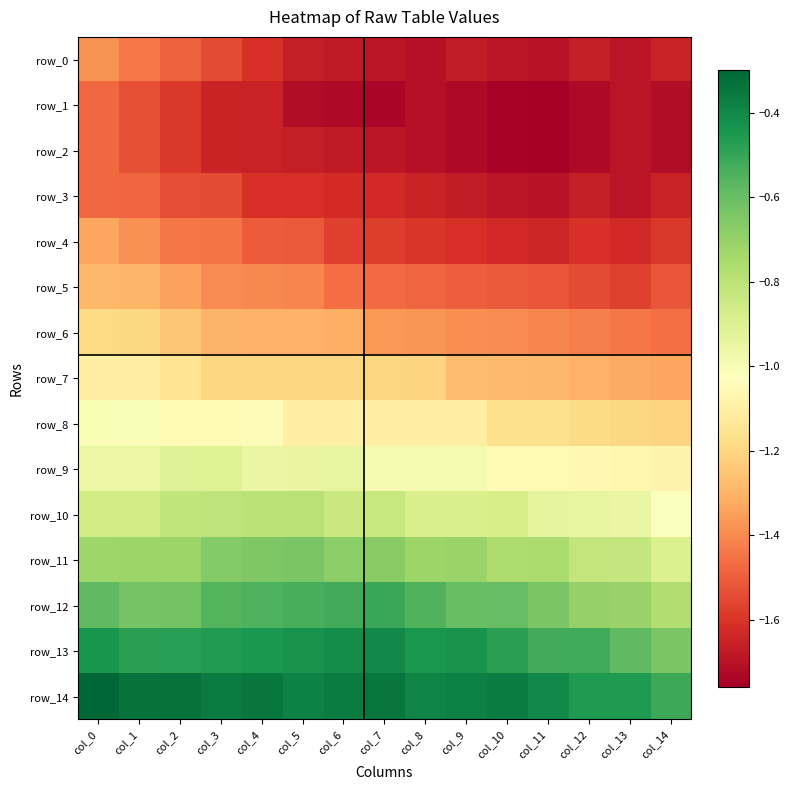

The value of row_8 at col_5 is -1.5. True or false?

False